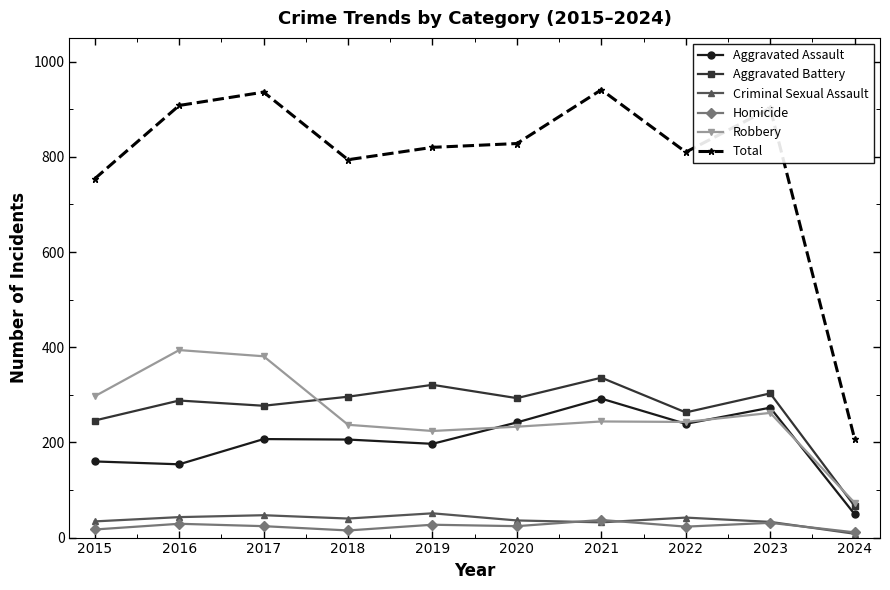

Is this an area chart (filled region under the line)?

No